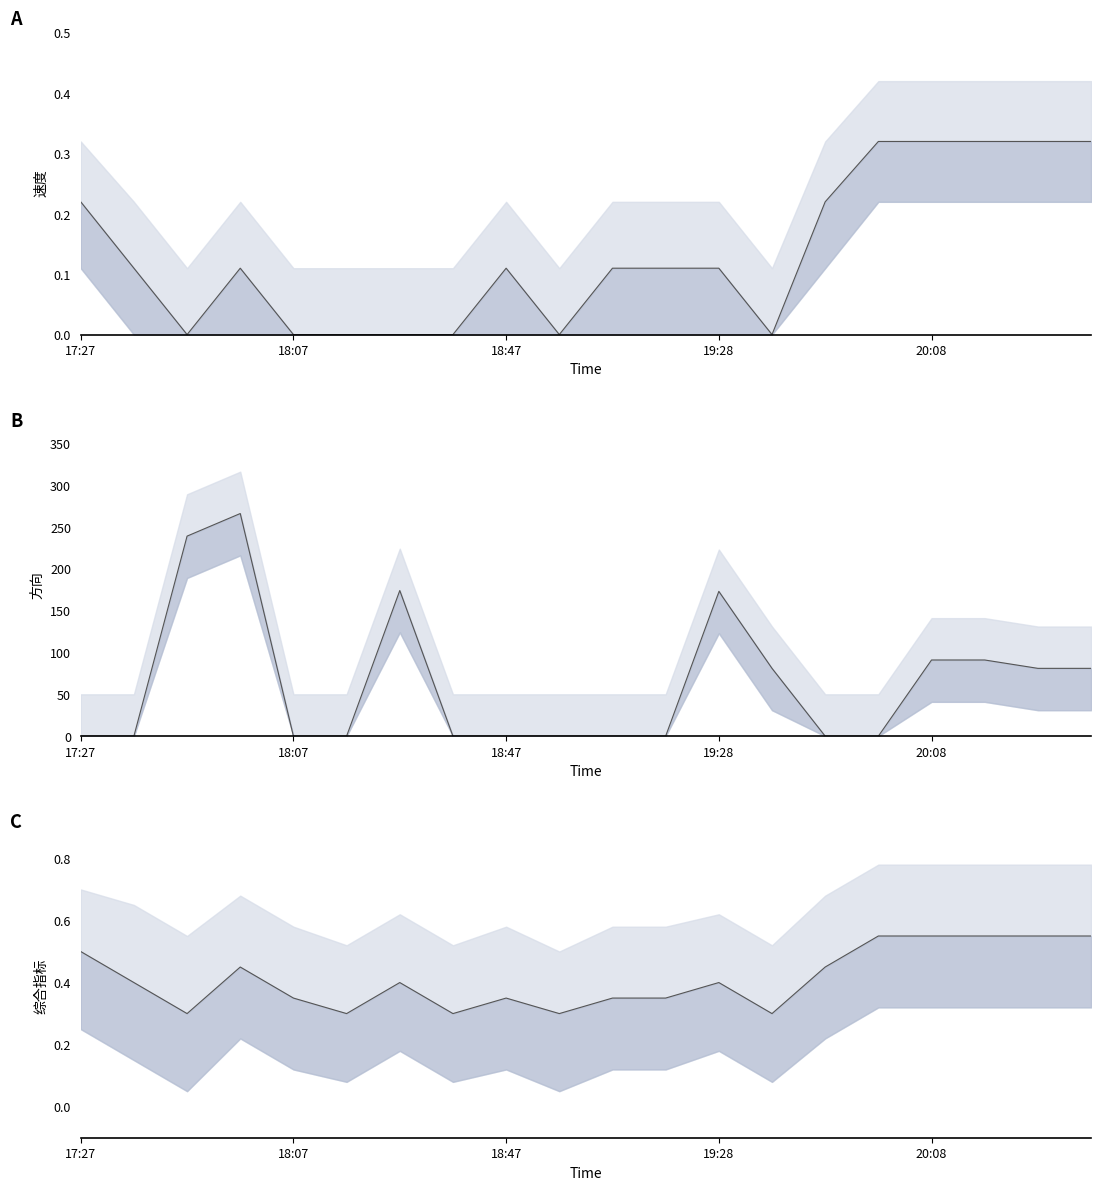

How many times do combined median and 方向 median cross each other?

7